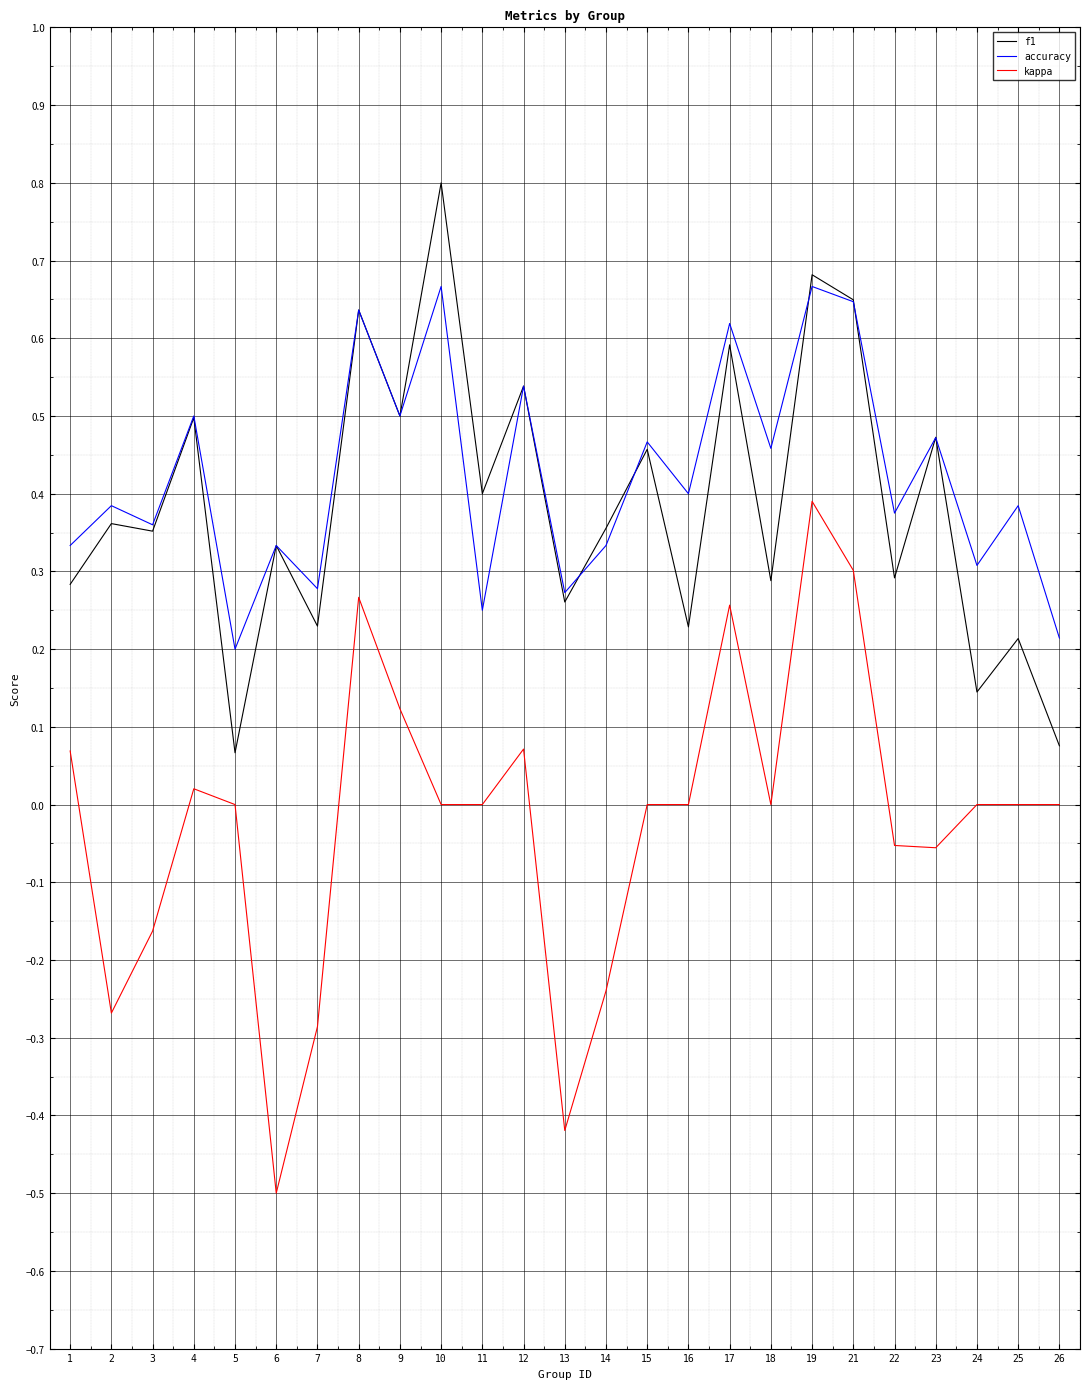

Which series has the widest spread of values?

kappa